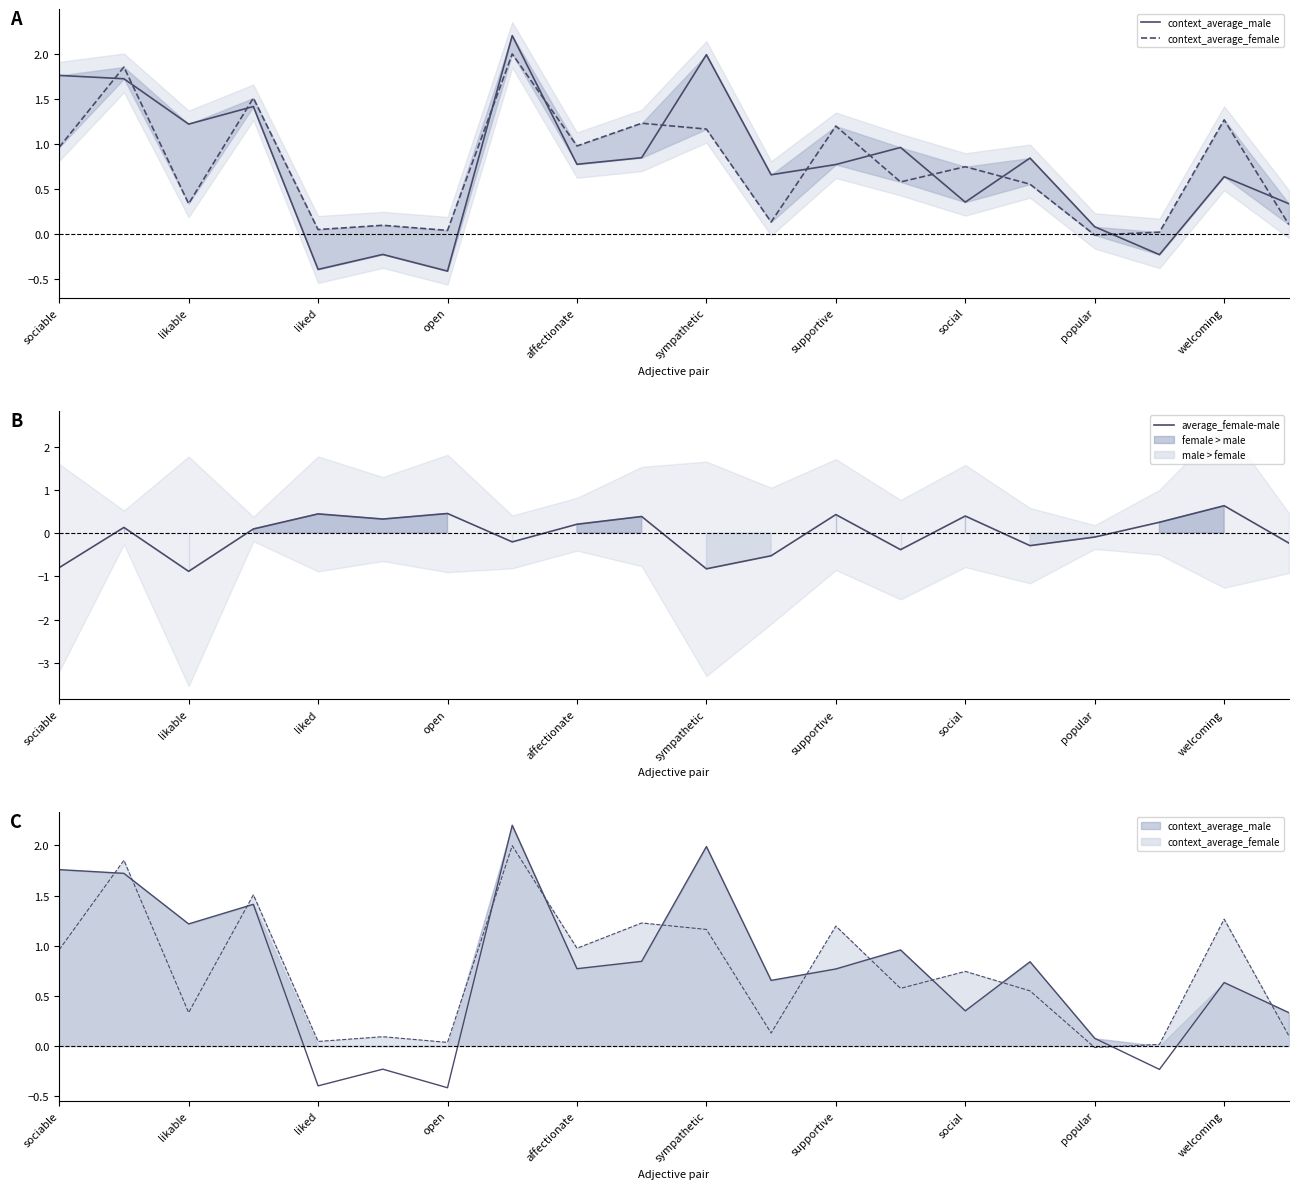

What is the sum of all average_female-male values?

-0.5